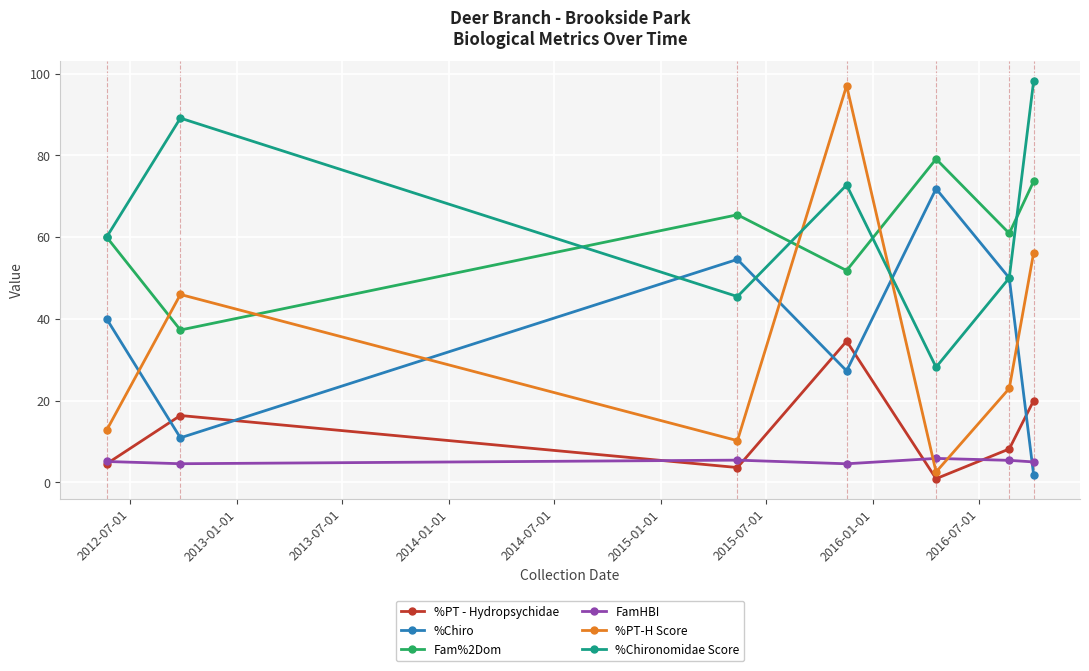

What is the difference between the maximum and second lowest values in the %Chironomidae Score series?

52.7